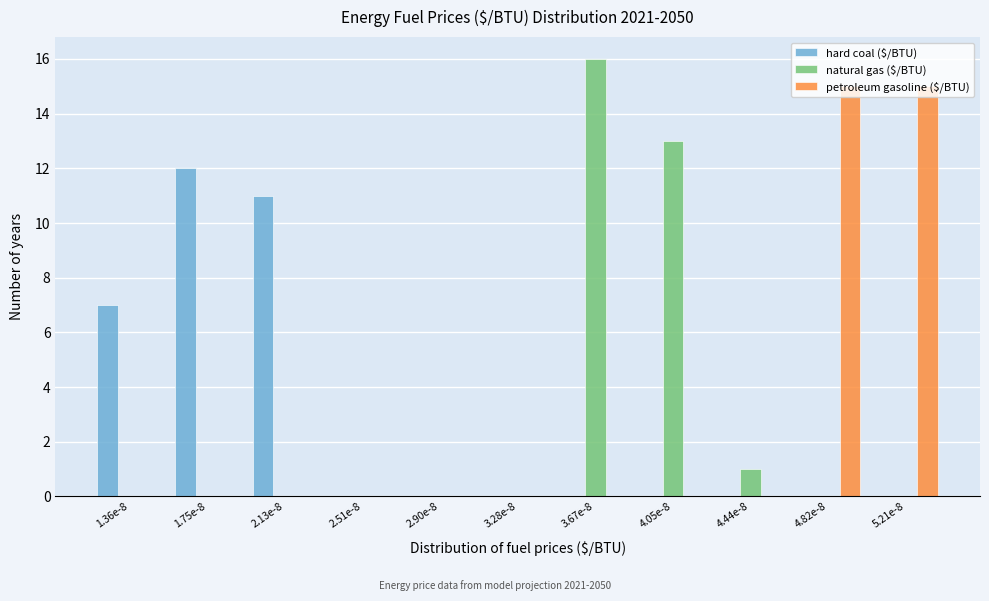

Is it true that petroleum gasoline ($/BTU) equals 0 at 2.51e-8?

True